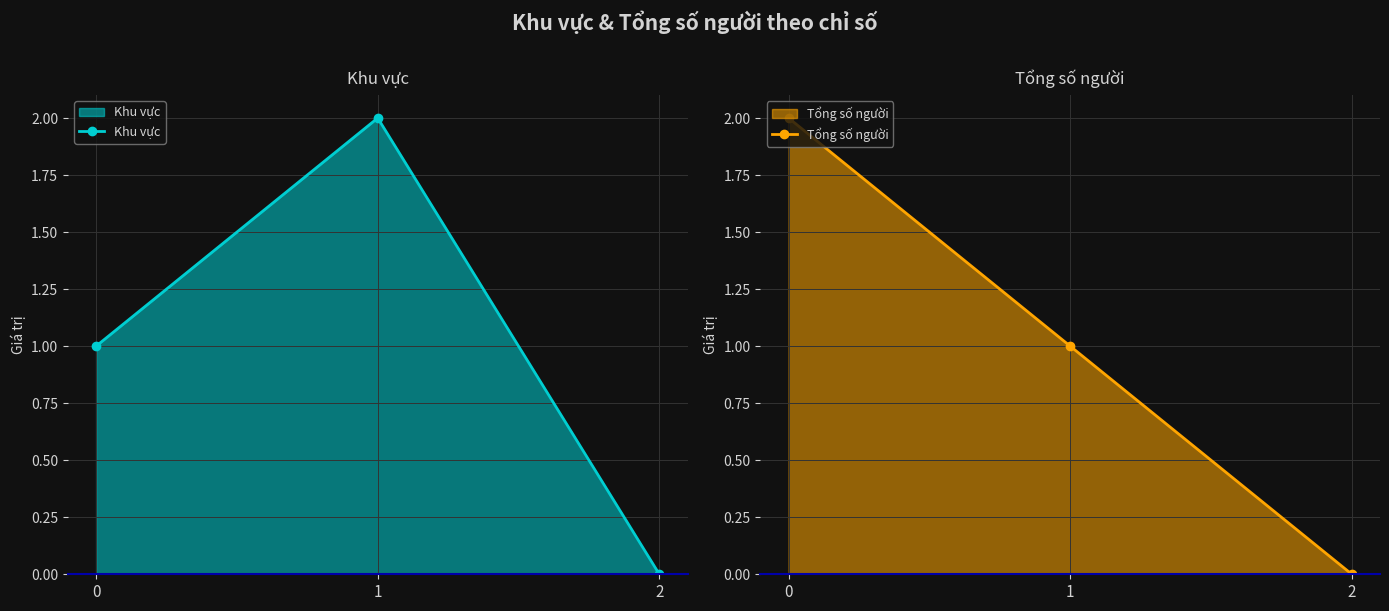

Which series has the largest range (max minus min)?

Khu vực